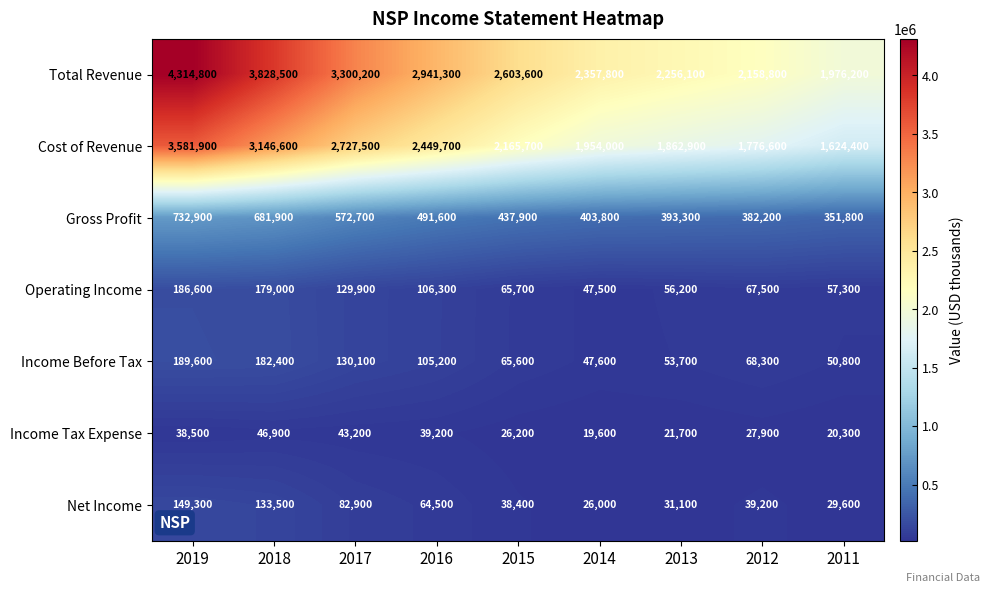

At which label is Total Revenue closest to 3145500?

2017